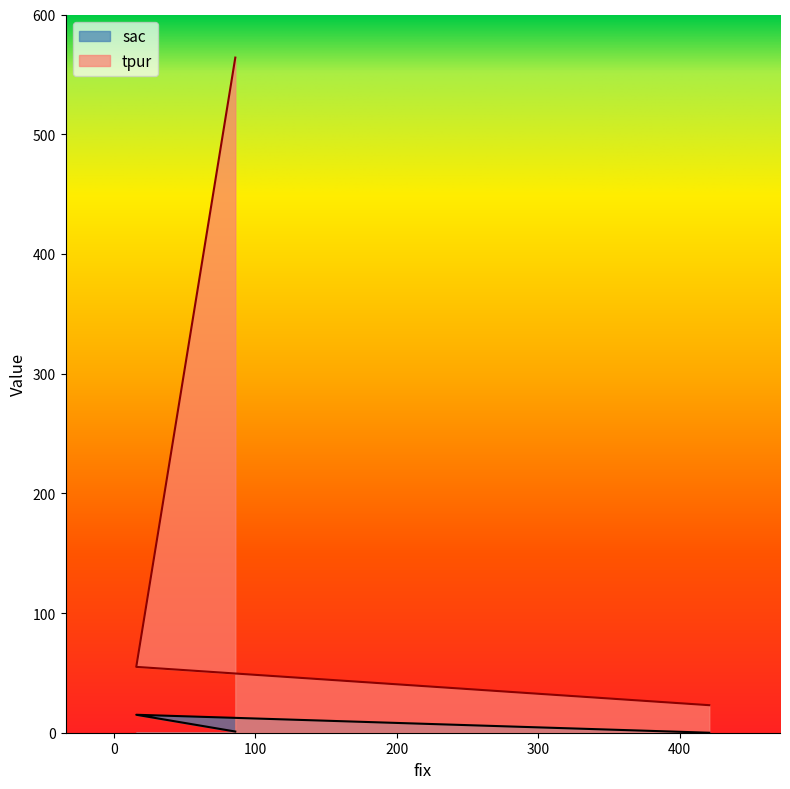

What is the total value across all series at 16?

70